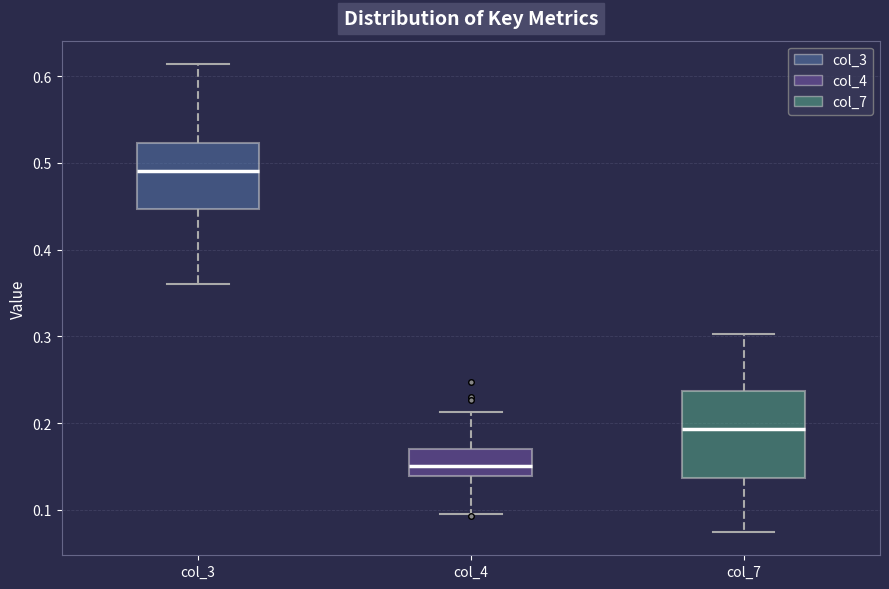

Where is the upper edge of the box for col_7 on the y-axis? The values are not printed on the chart, so give them approximately, as read against the axis.

0.24